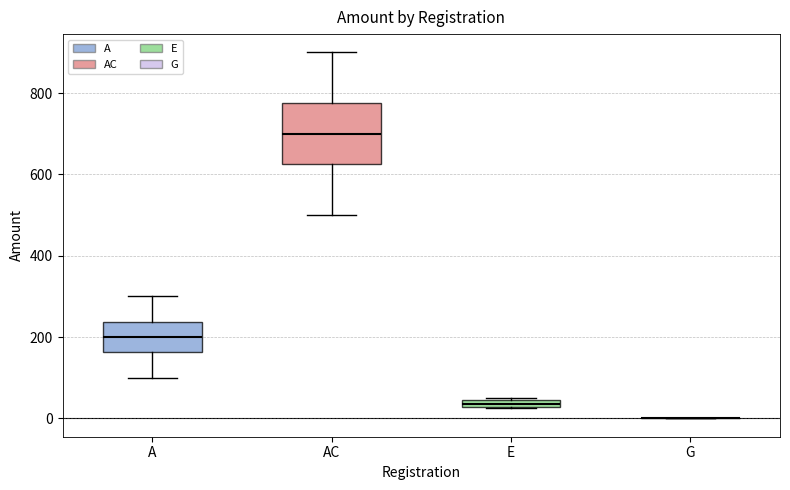

Where is the lower edge of the box for AC on the y-axis? The values are not printed on the chart, so give them approximately, as read against the axis.

620